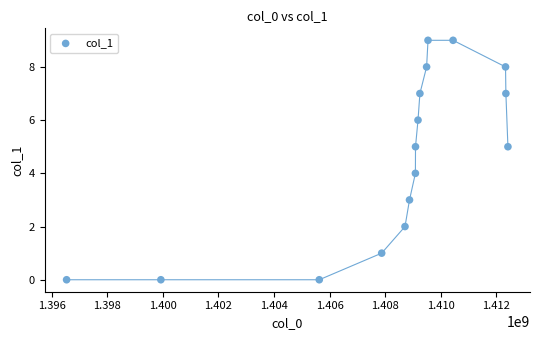

What is the range of Y values (max minus min)?

9